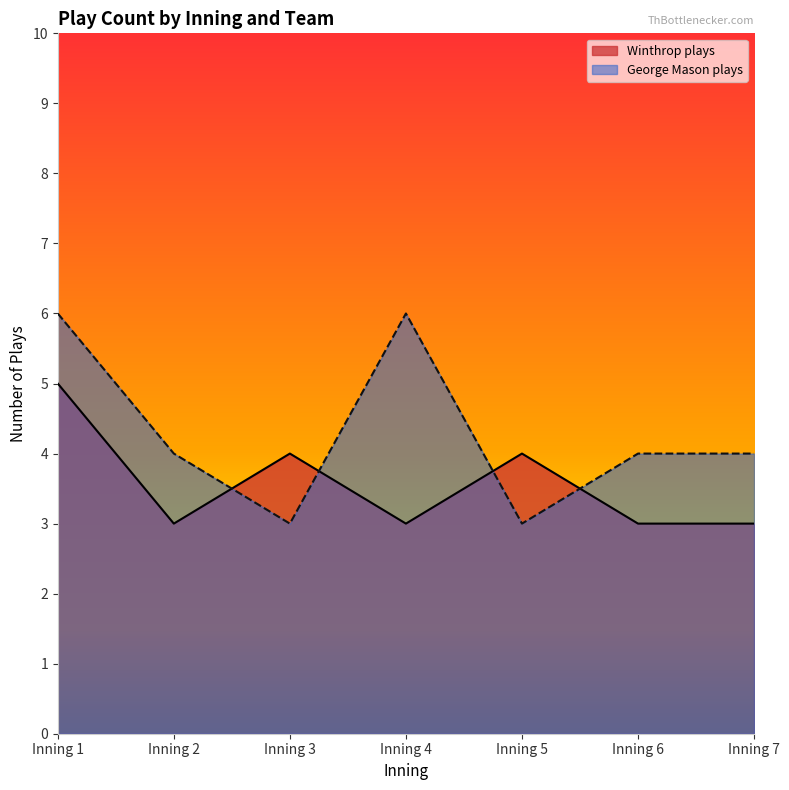

How many intersections are there between Winthrop plays and George Mason plays?

4